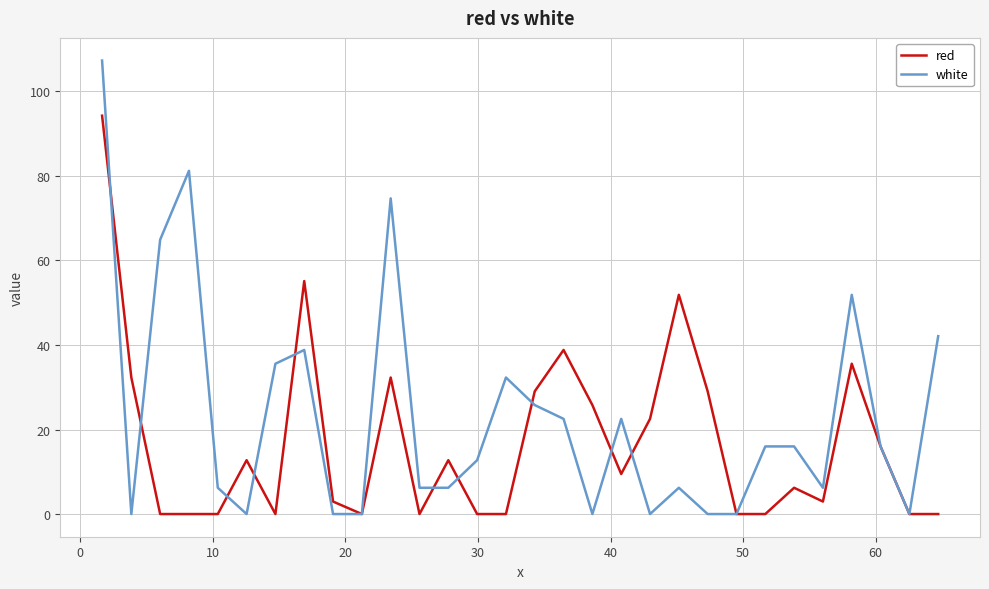

In red, how many points are higher than both neighbors (excluding endpoints)?

8